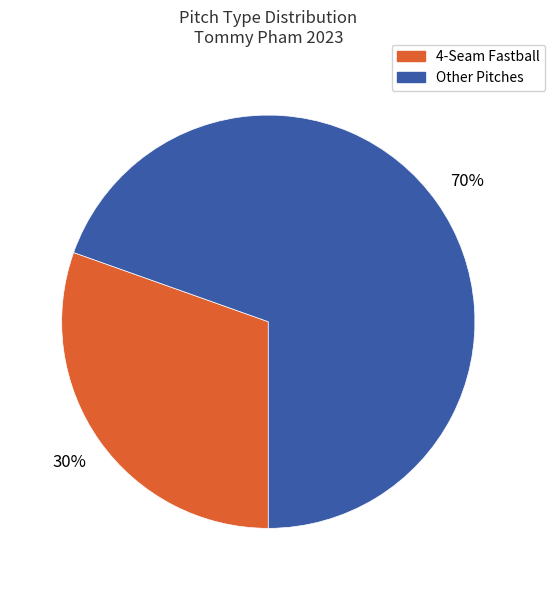

Is there any slice that represents more than half of the pie?

Yes